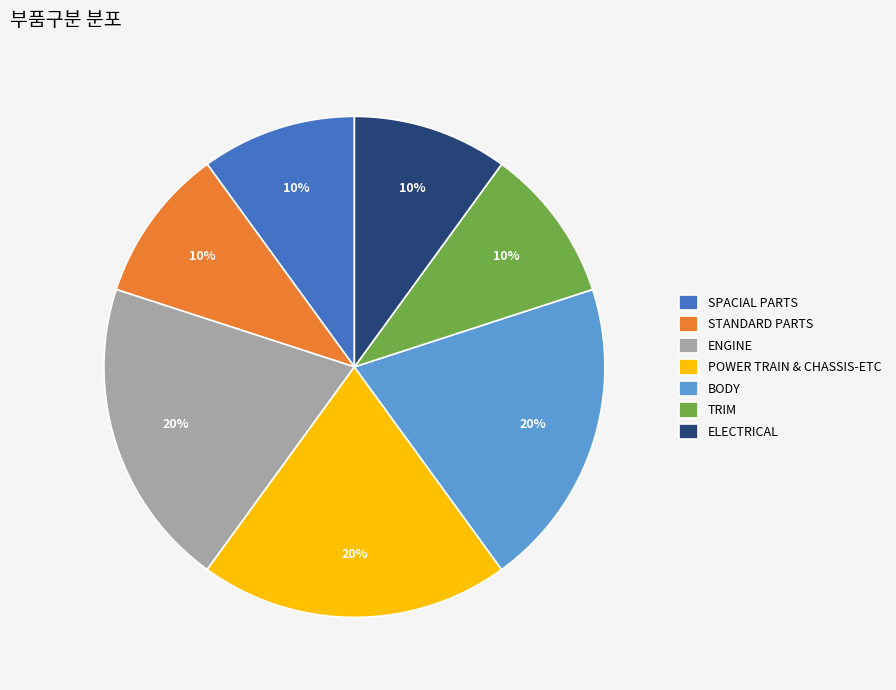

Is it true that ELECTRICAL is 10% of the pie?

True